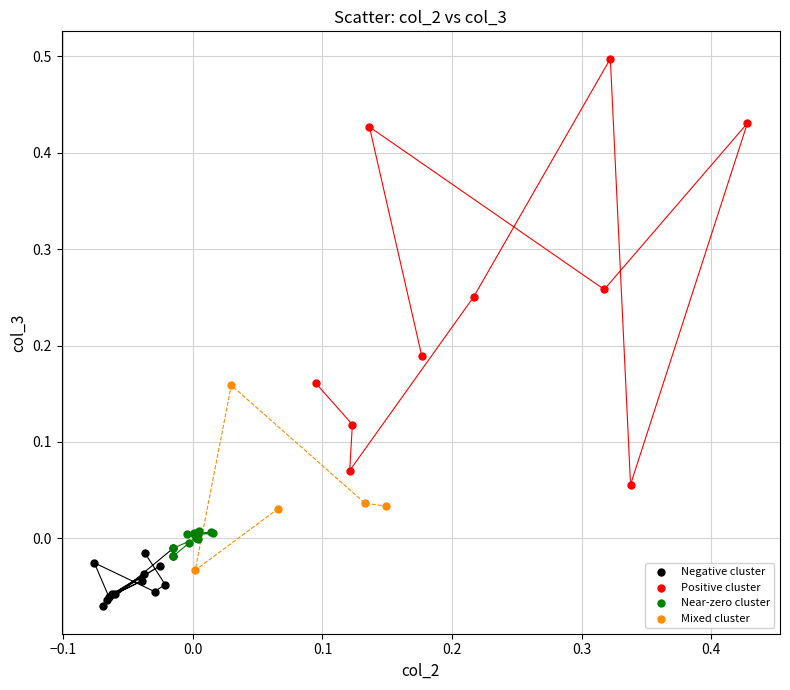

Which series contains the lowest Y value?

Negative cluster